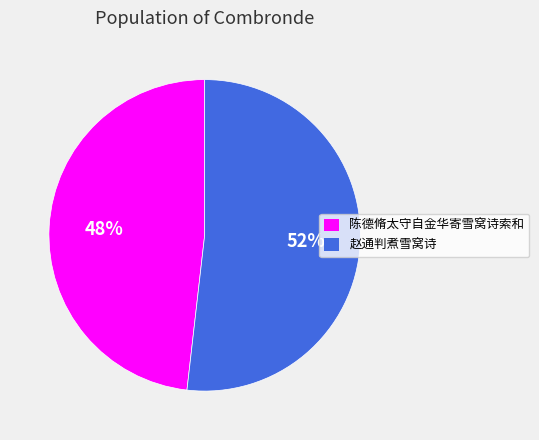

To the nearest percent, what is the average slice percentage?

50%